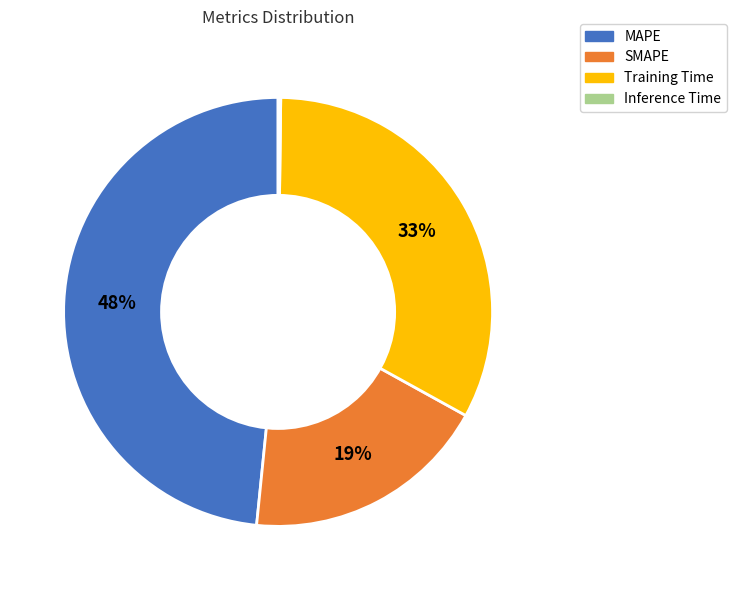

Do MAPE and Training Time together represent more than half of the pie?

Yes